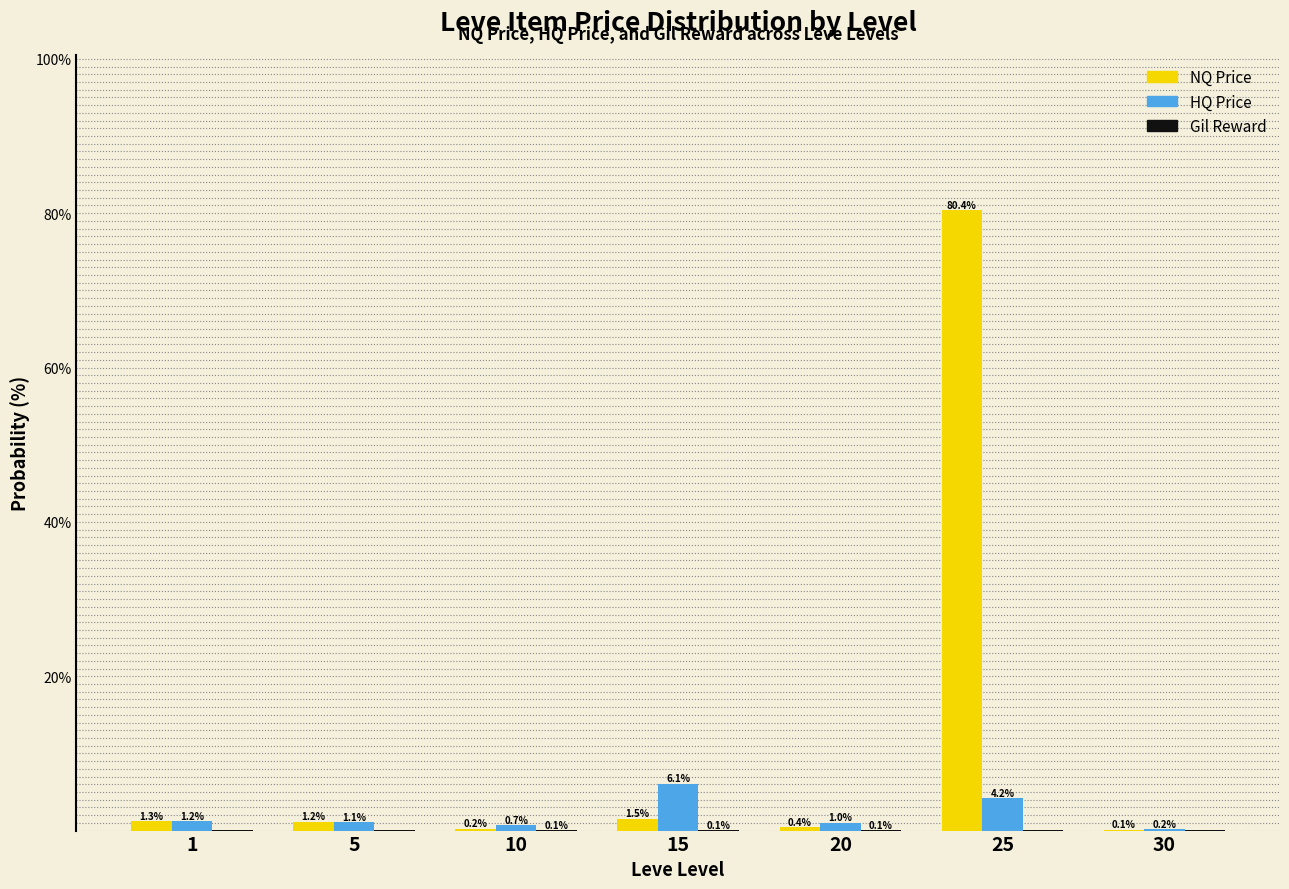

True or false: NQ Price has a value of 80.4 at 25.

True